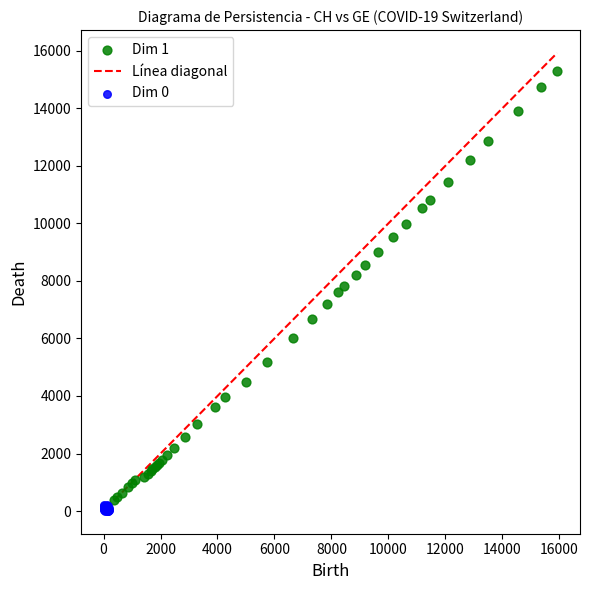

Which series contains the highest Y value?

Dim 1